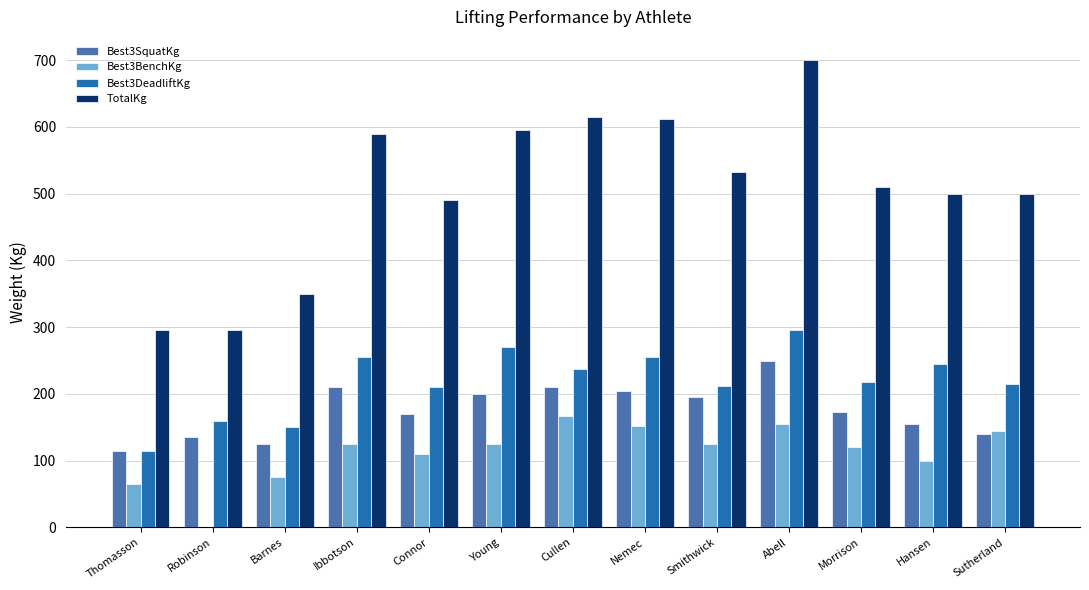

Between Thomasson and Young, which series saw the biggest shift?

TotalKg